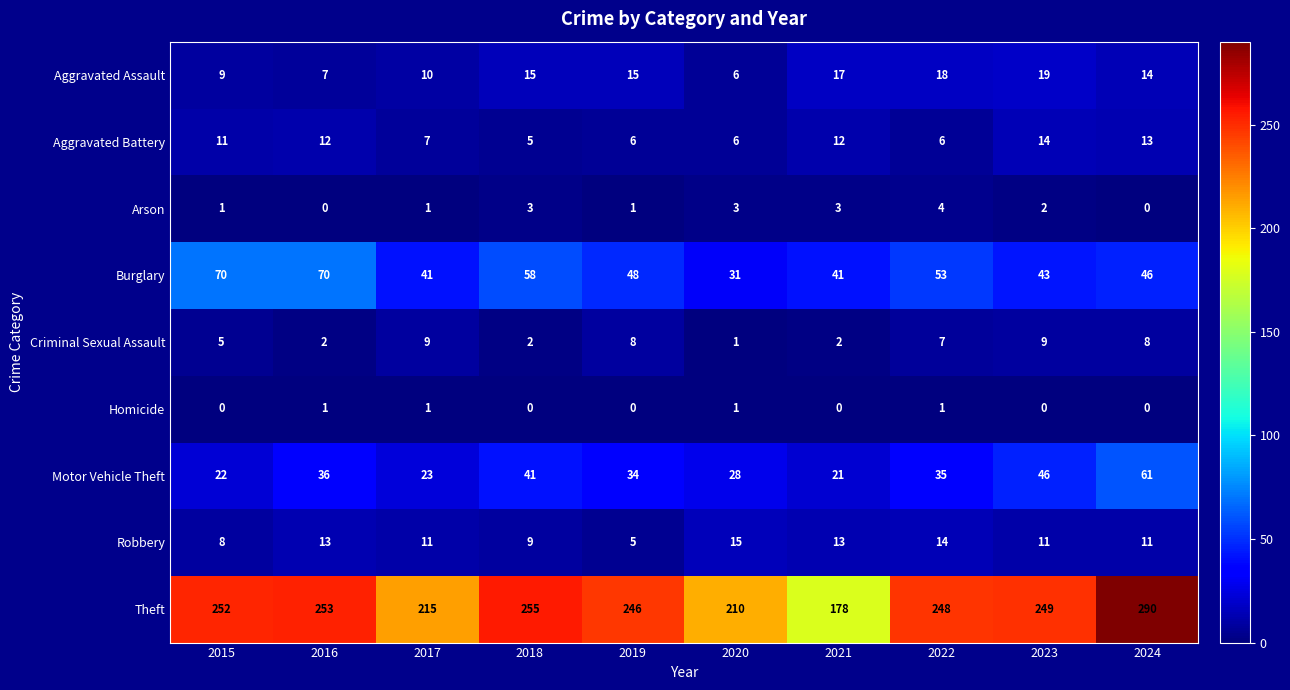

Count the Arson values in the range 1 to 3.

7